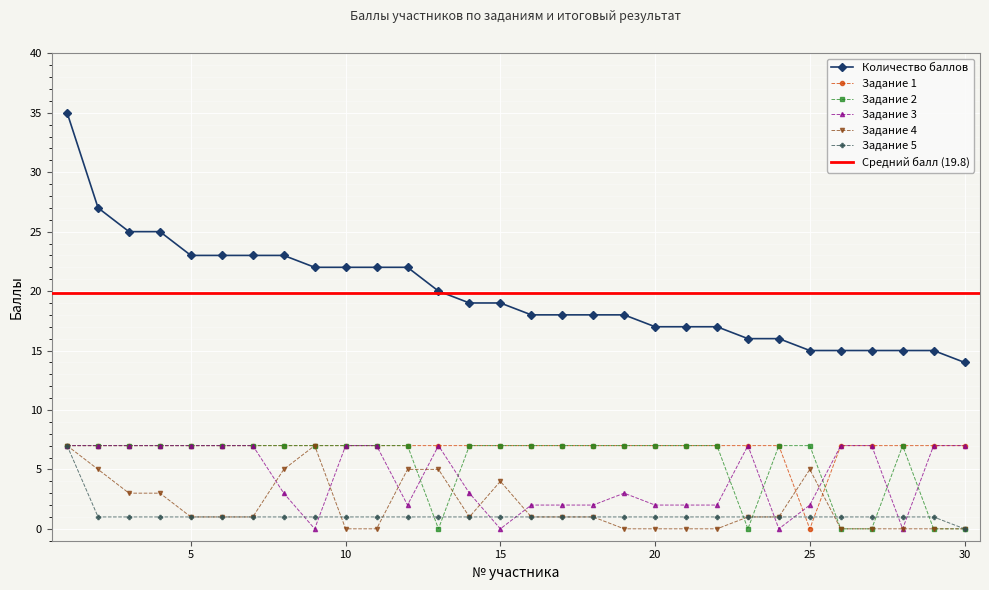

Which series has the largest total across all categories?

Количество баллов